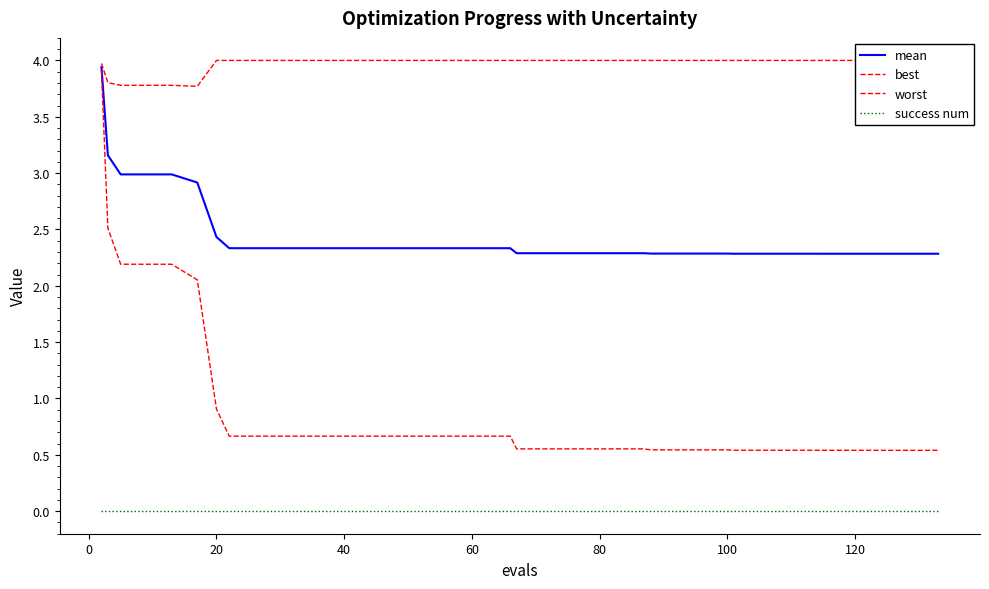

True or false: best and worst intersect in this chart.

False